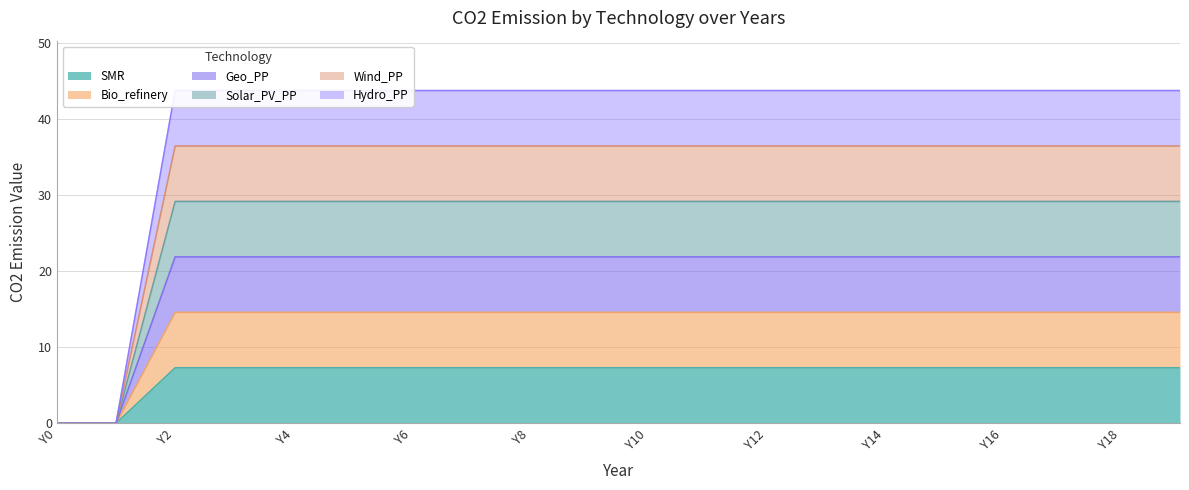

True or false: Solar_PV_PP and Bio_refinery cross at least once.

False